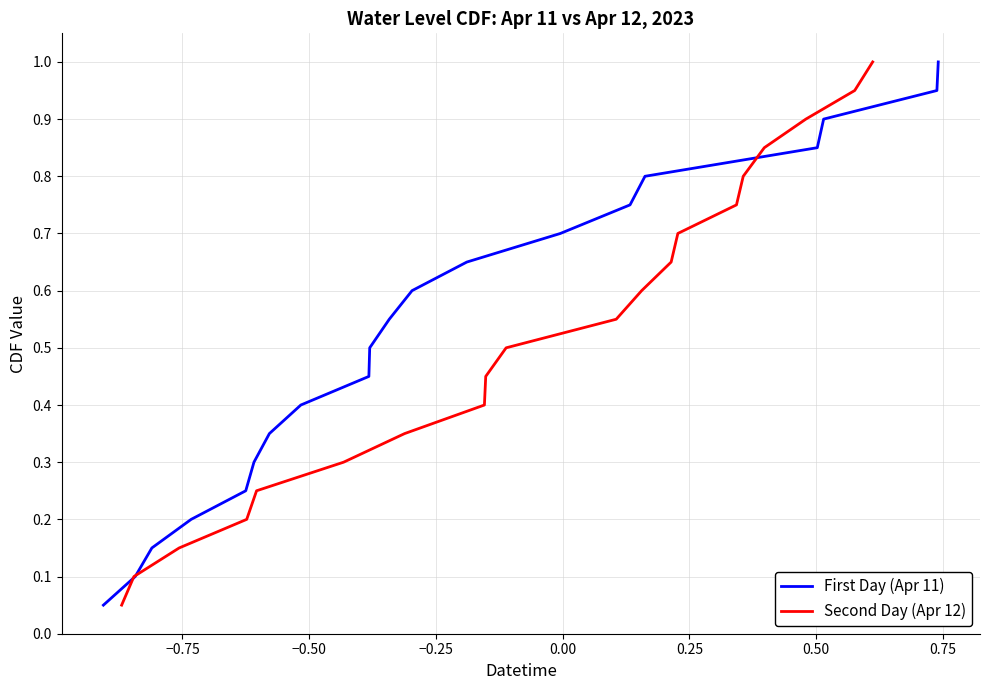

What is the highest value of the First Day (Apr 11) series?

1.0